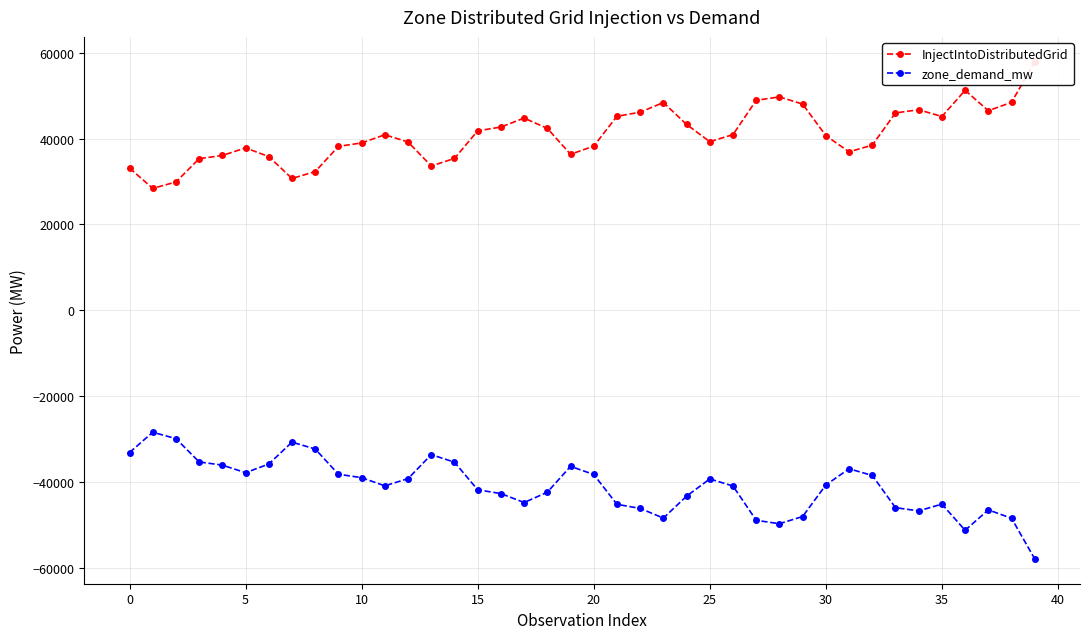

What is the maximum value for zone_demand_mw?

-28414.1